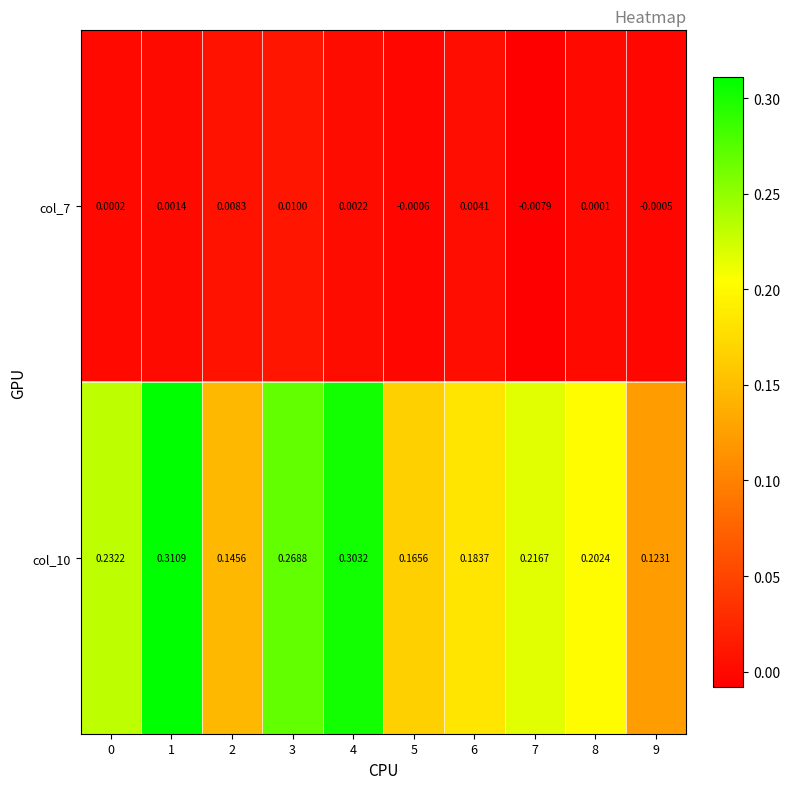

Is the value of col_7 at 9 greater than the value of col_10 at 6?

No